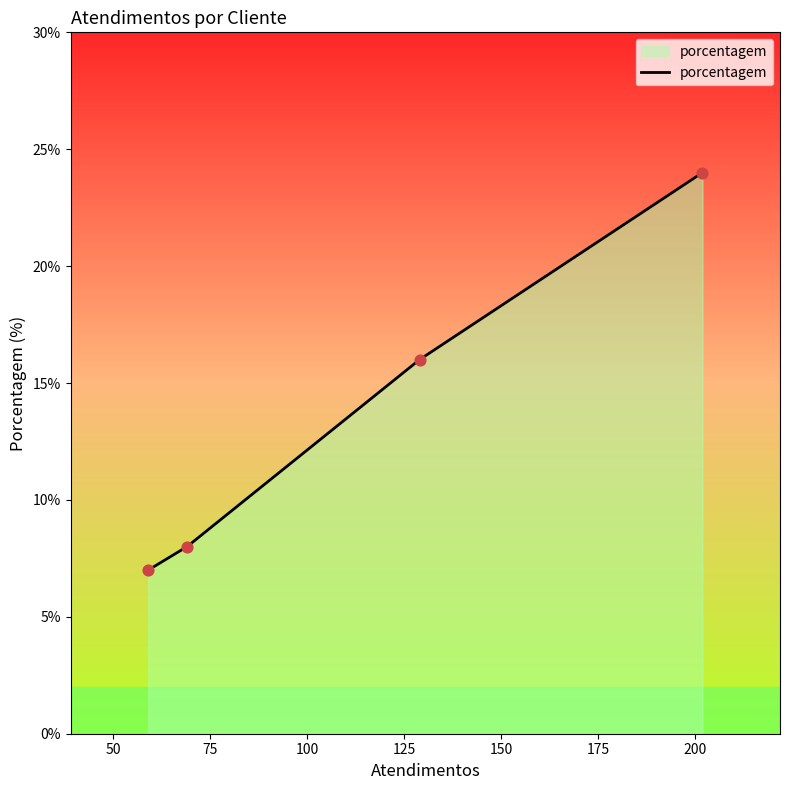

What is the minimum value for porcentagem?

7.0